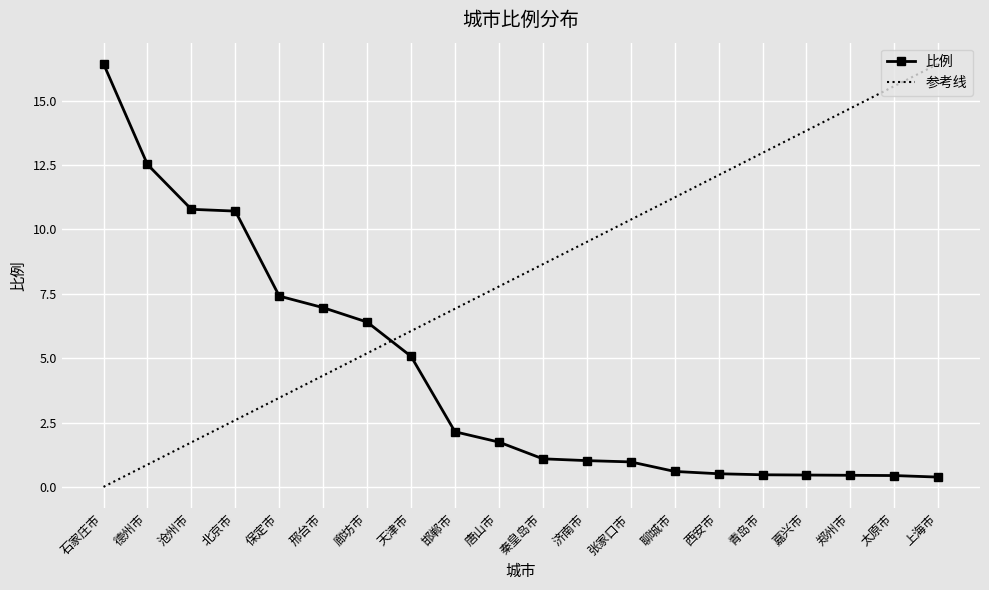

Is it true that 比例 equals 2.0 at 保定市?

False